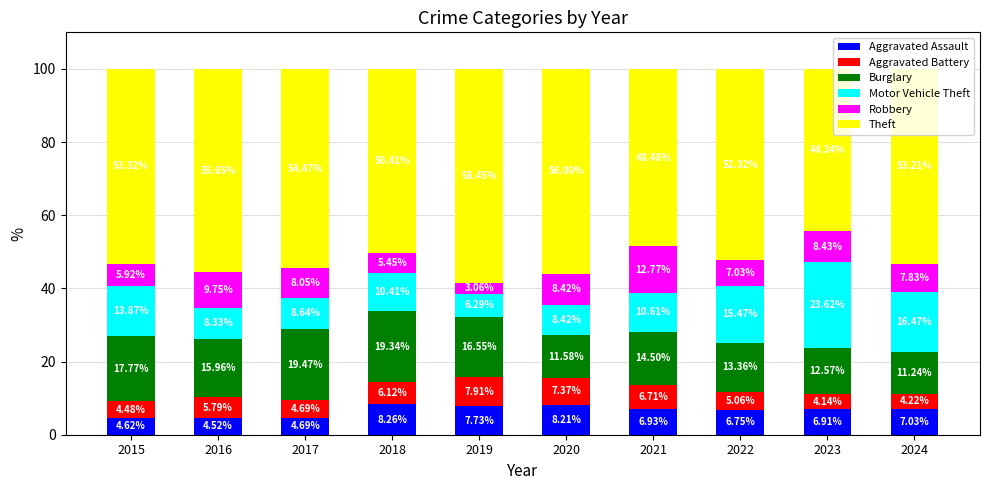

True or false: Aggravated Assault has a value of 13.0 at 2019.

False